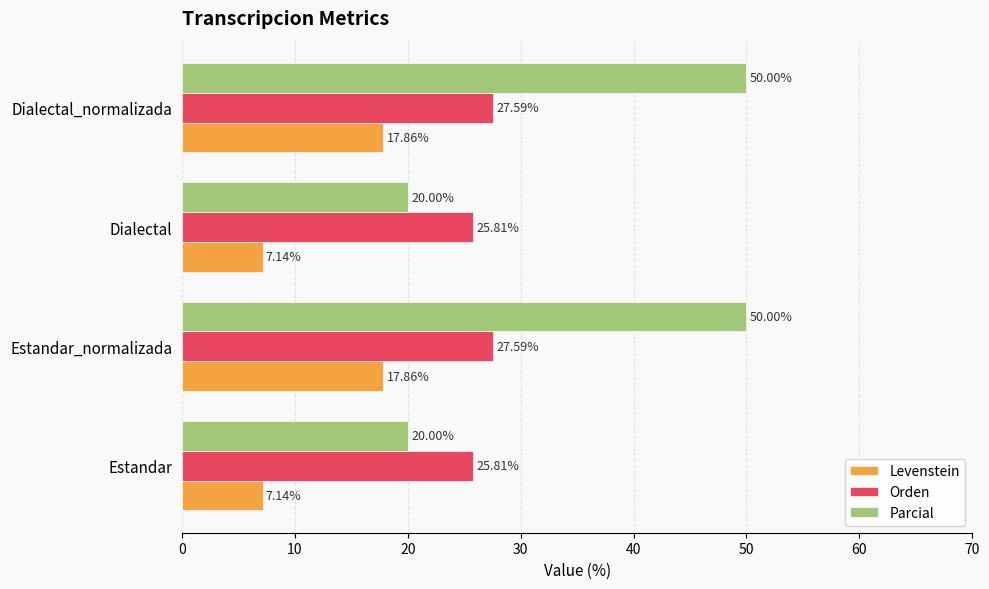

What is the difference between the second highest and minimum values in the Parcial series?

30.0